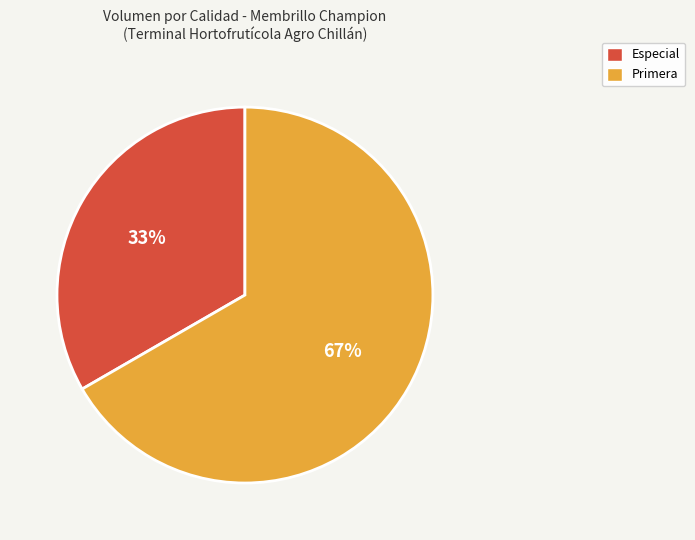

Is it true that Especial is 41% of the pie?

False